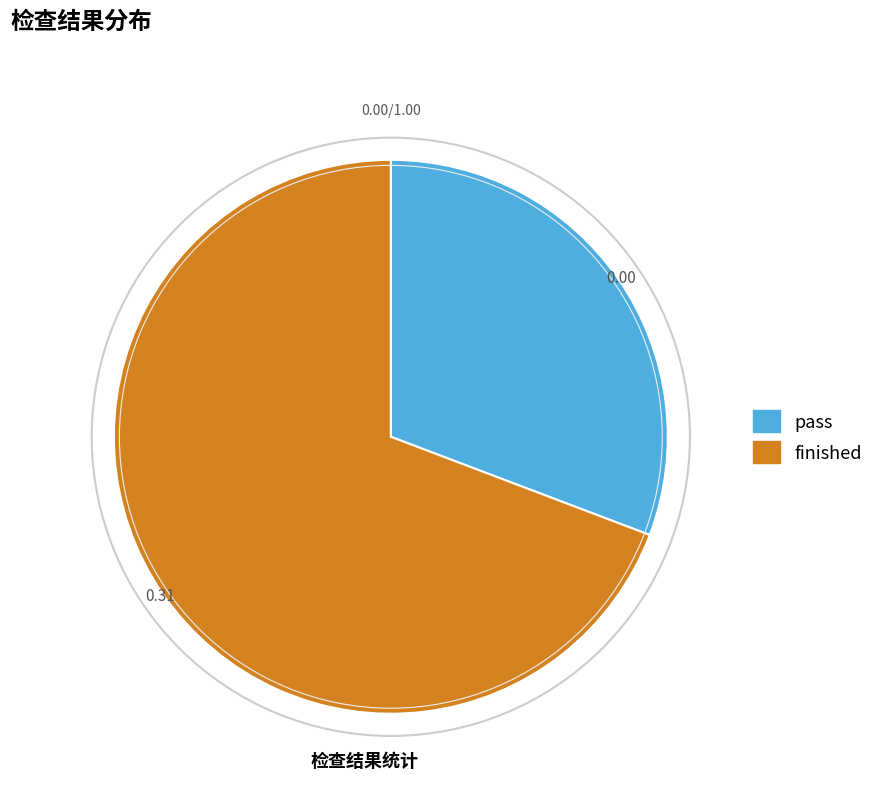

How many segments does this pie chart have?

2